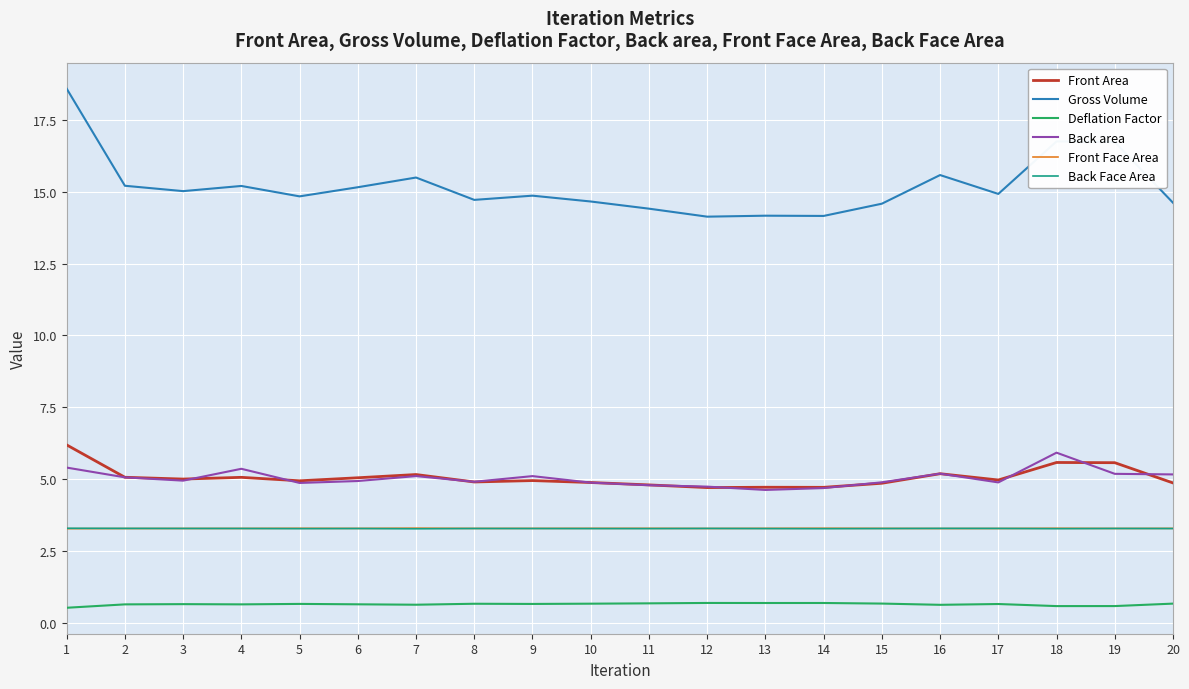

What is the total value across all series at 8?

31.8